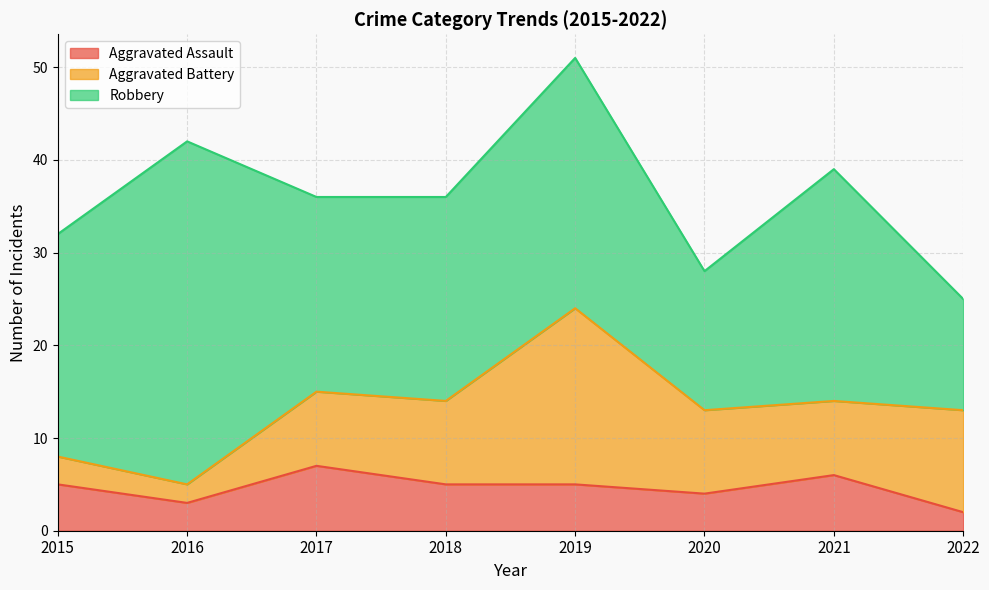

Which series changed the most between 2017 and 2021?

Robbery